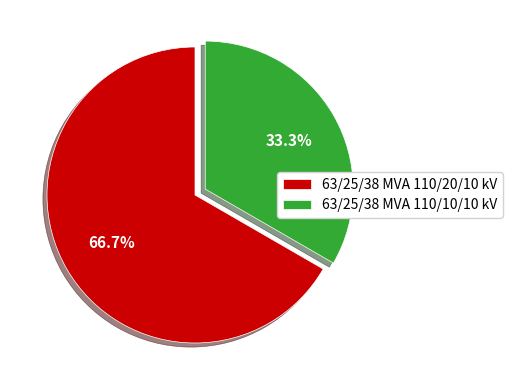

How many segments does this pie chart have?

2